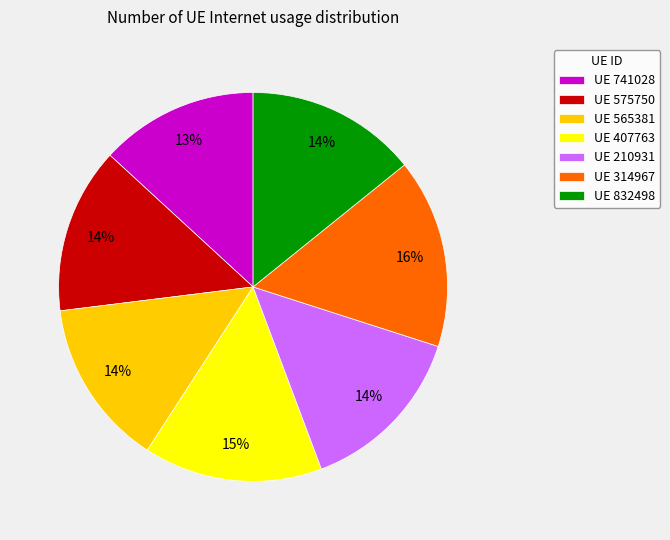

To the nearest percent, what portion does UE 565381 represent?

14%